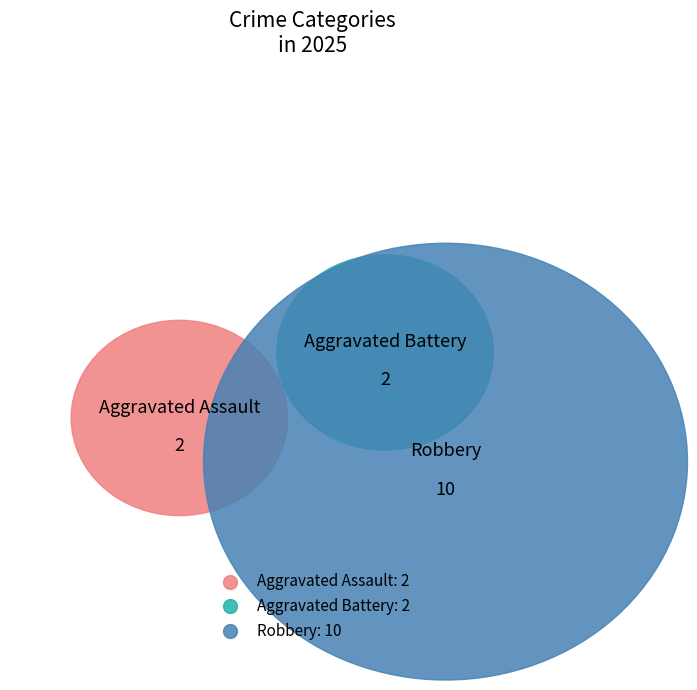

Approximately how many times larger is the value at Aggravated Battery compared to Aggravated Assault?

1.0